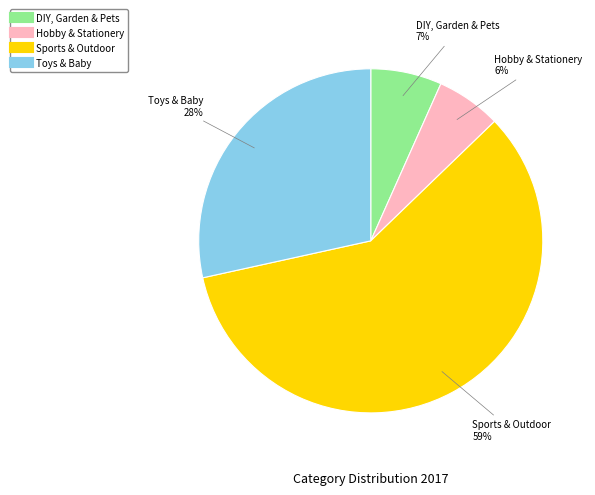

Does Hobby & Stationery represent more than half of the total?

No